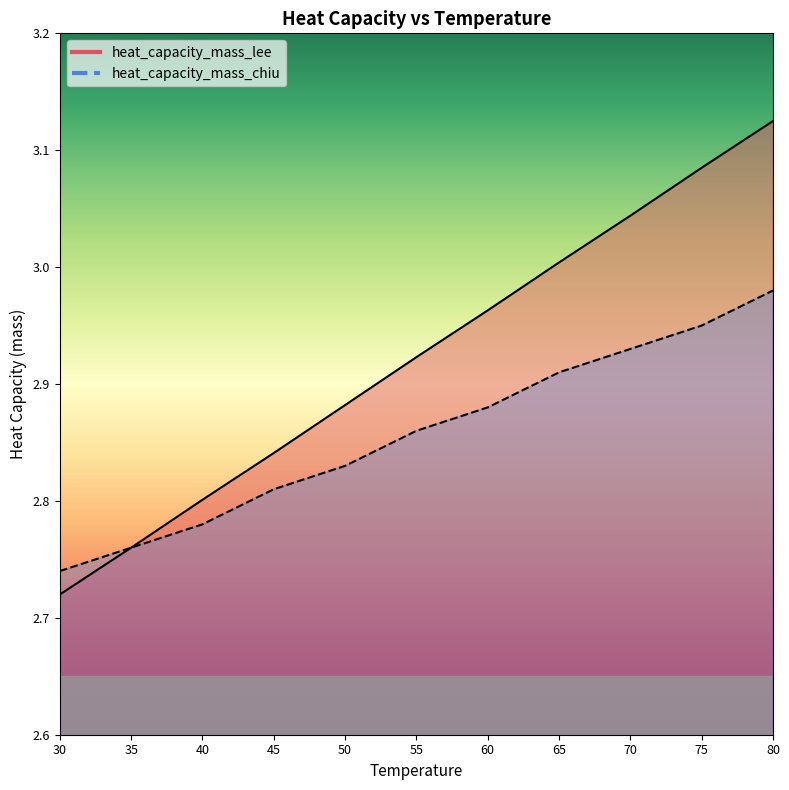

What is the sum of all heat_capacity_mass_chiu values?

31.4